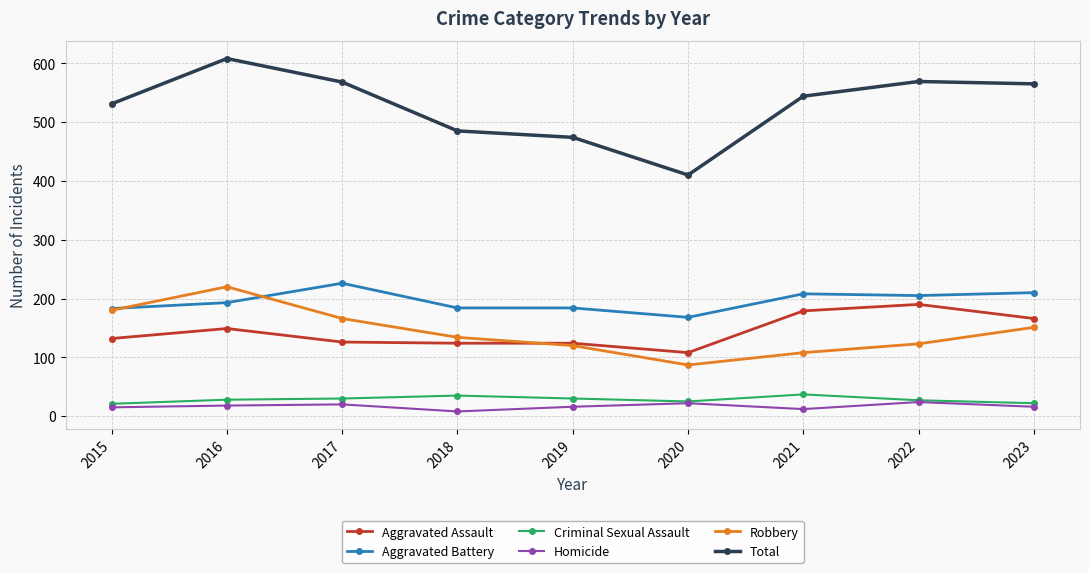

At which category does Aggravated Battery reach its first local peak?

2017